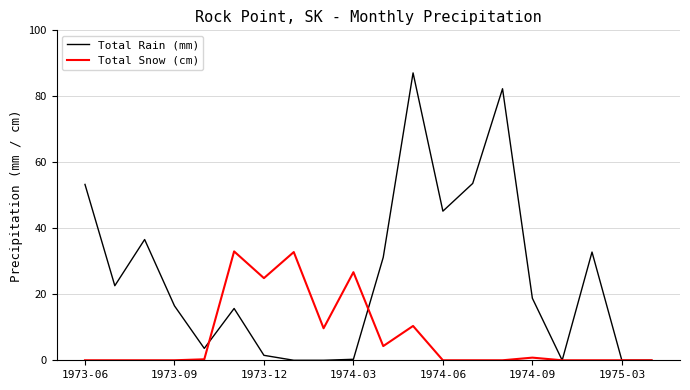

What are all the series names shown in the legend?

Total Rain (mm), Total Snow (cm)